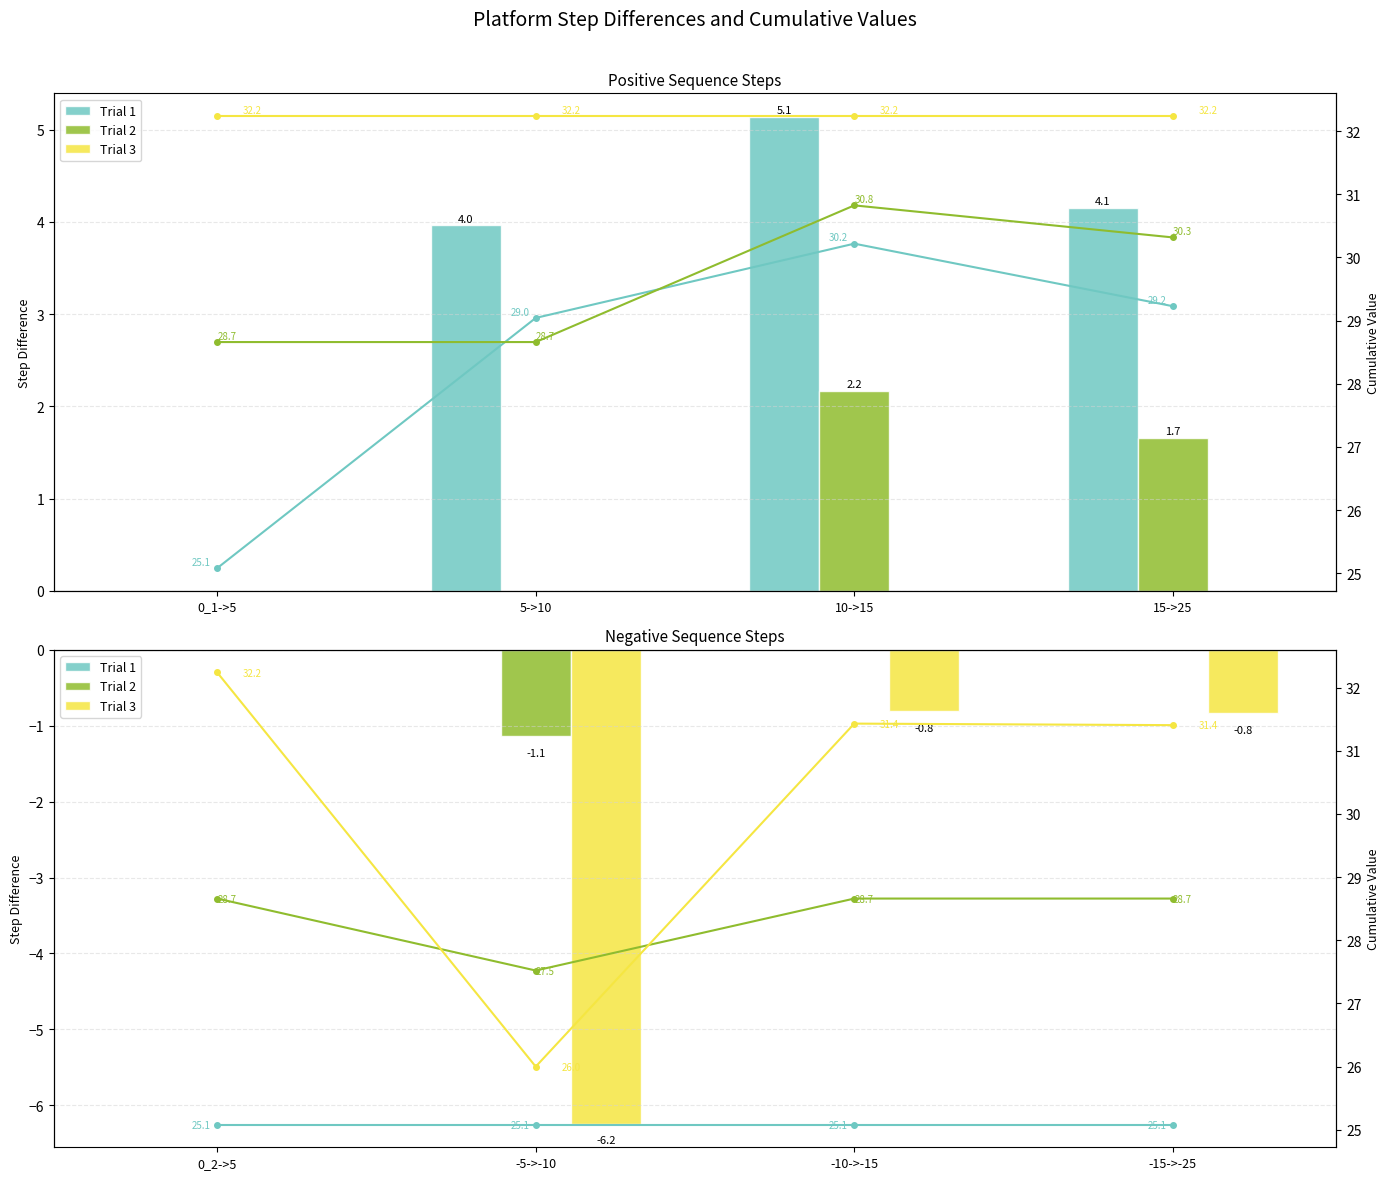

Which category has the highest value across all series?

0_1->5